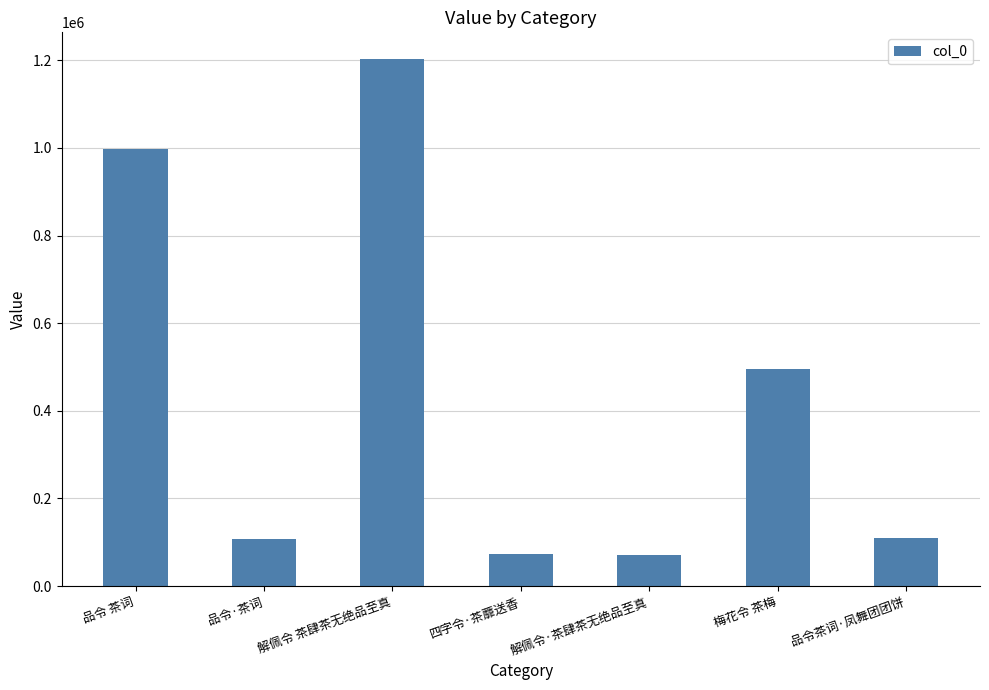

What is the average value?

436770